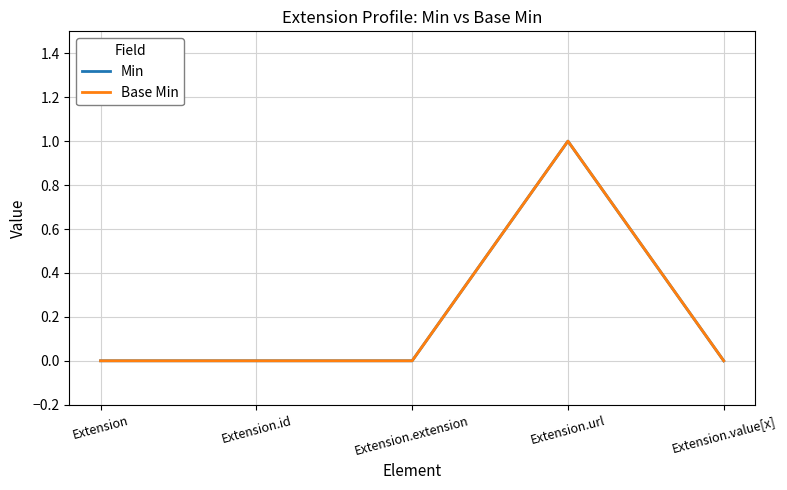

True or false: Min has more than 1 interior local peaks.

False